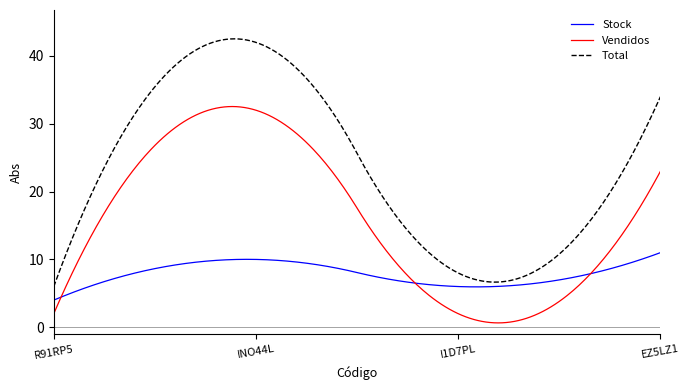

What is the maximum value for Vendidos?

32.5